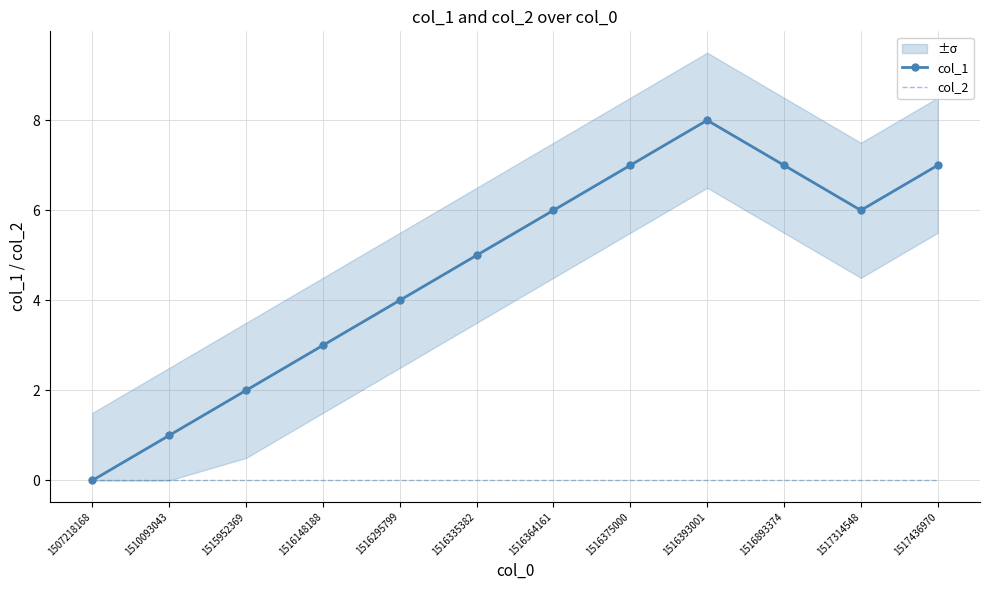

Reading left to right, what are all the values shown in this chart?

col_1: 1507218168=0	1510093043=1	1515952369=2	1516148188=3	1516295799=4	1516335382=5	1516364161=6	1516375000=7	1516393001=8	1516893374=7	1517314548=6	1517436970=7
col_2: 1507218168=0	1510093043=0	1515952369=0	1516148188=0	1516295799=0	1516335382=0	1516364161=0	1516375000=0	1516393001=0	1516893374=0	1517314548=0	1517436970=0